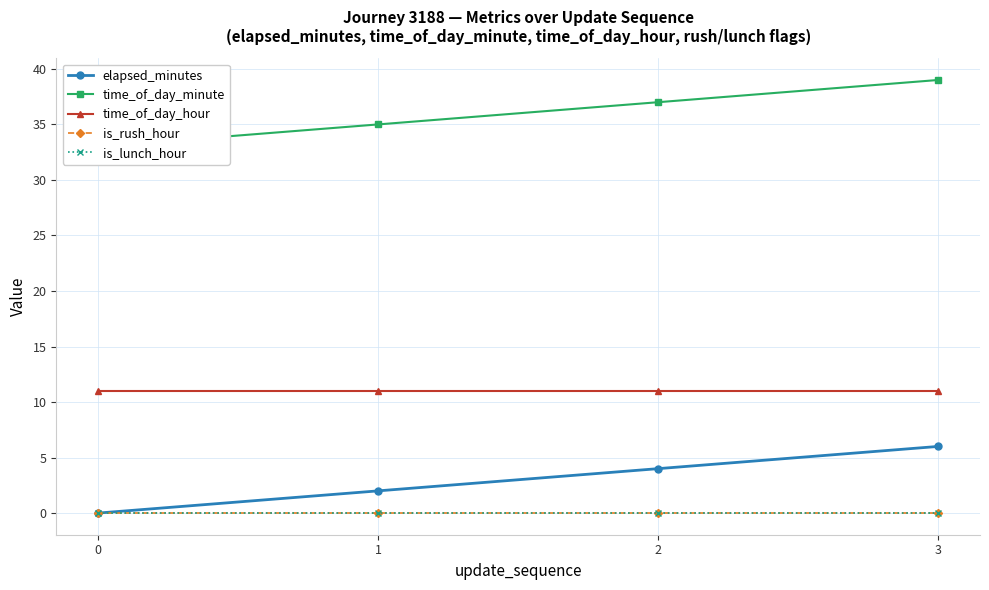

True or false: is_rush_hour and time_of_day_hour cross at least once.

False